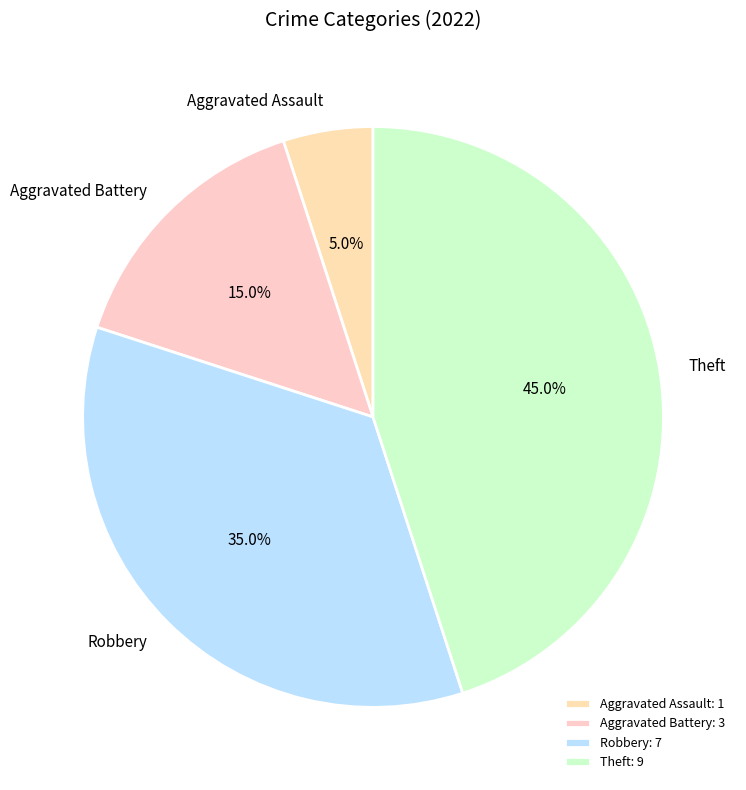

Is Aggravated Assault the majority of the pie?

No